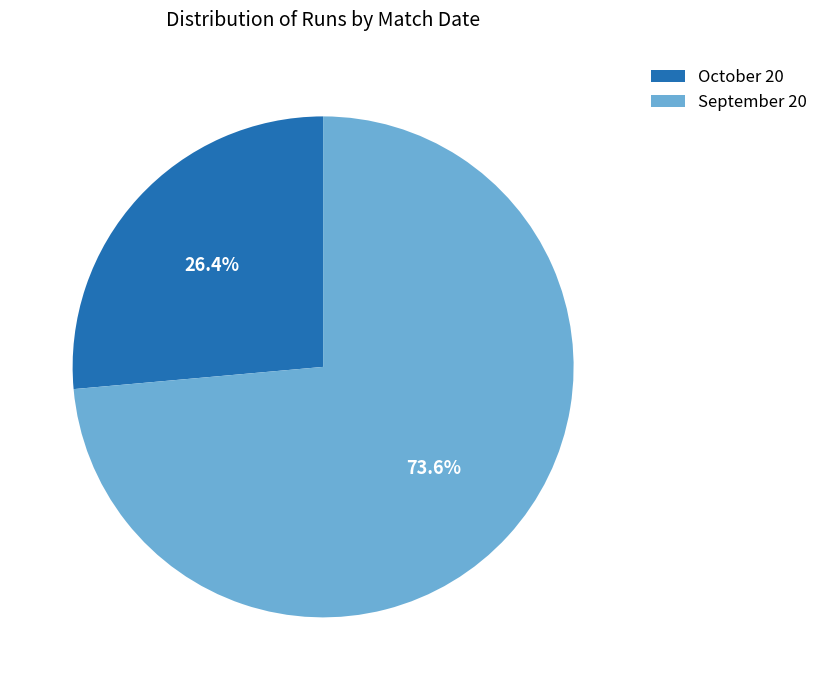

To the nearest percent, what is the combined percentage of September 20 and October 20?

100%